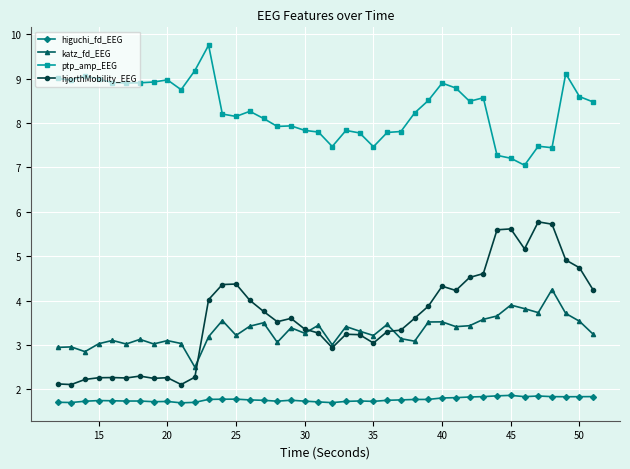

Which series has the largest range (max minus min)?

hjorthMobility_EEG